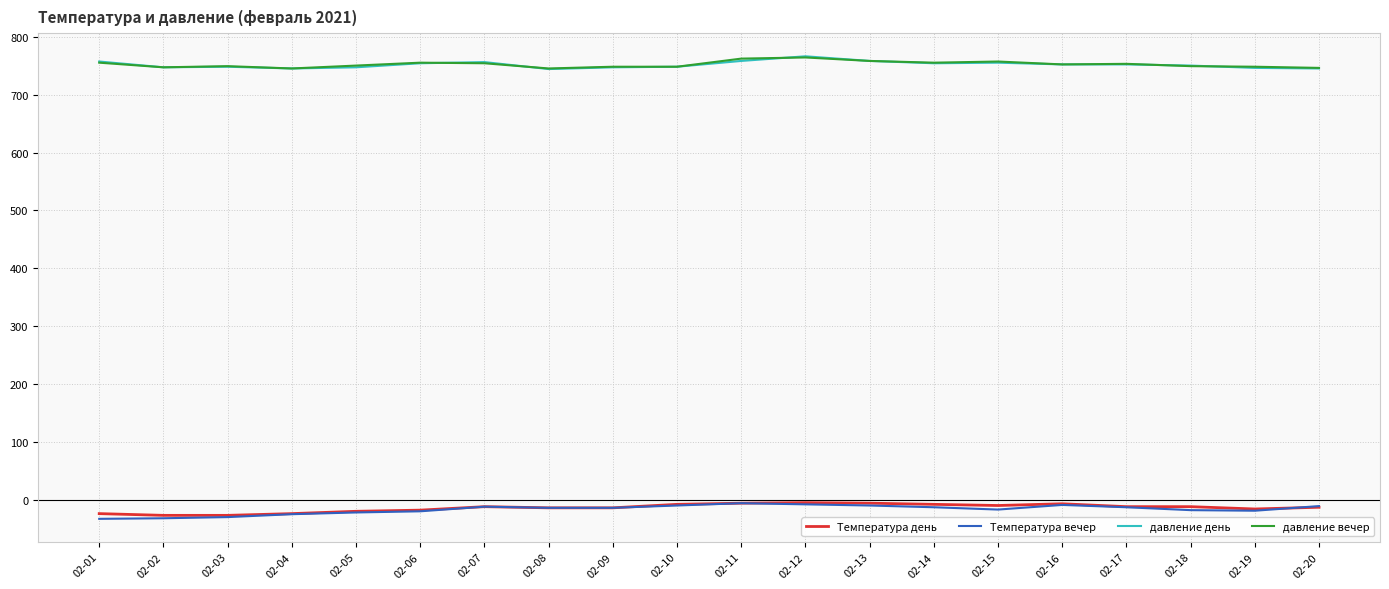

What is the highest value of the давление день series?

766